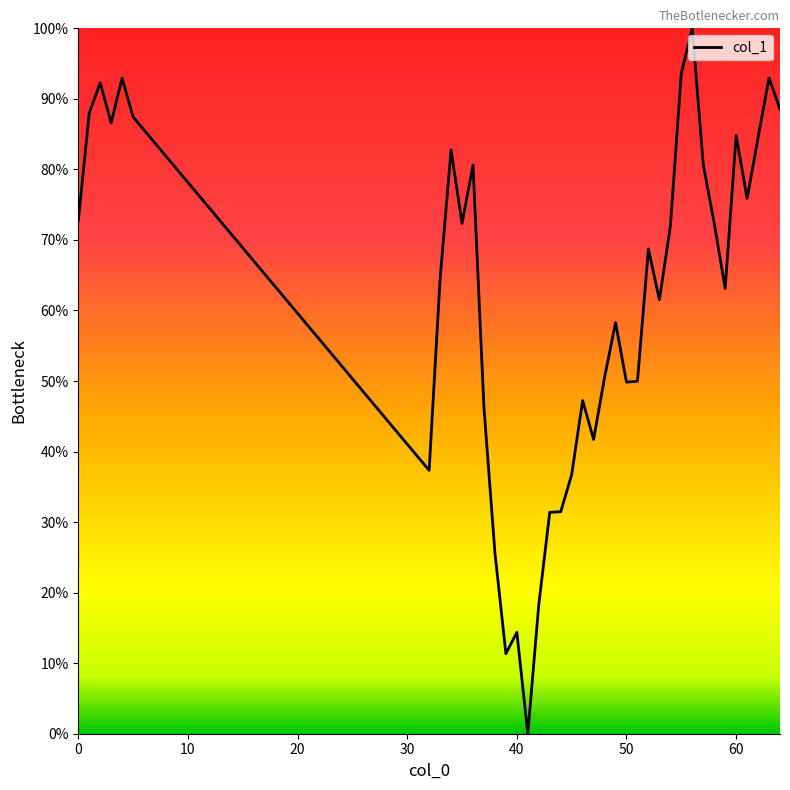

What is the difference between the maximum and minimum values?

100.0